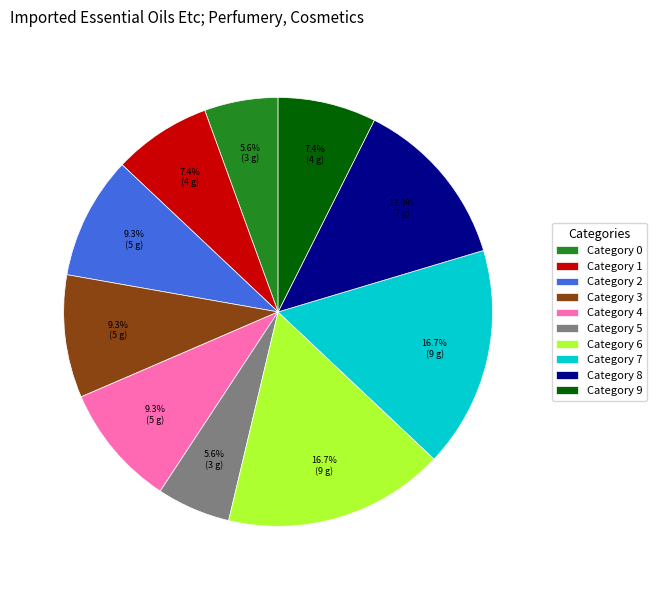

Between Category 7 and Category 8, which is larger?

Category 7